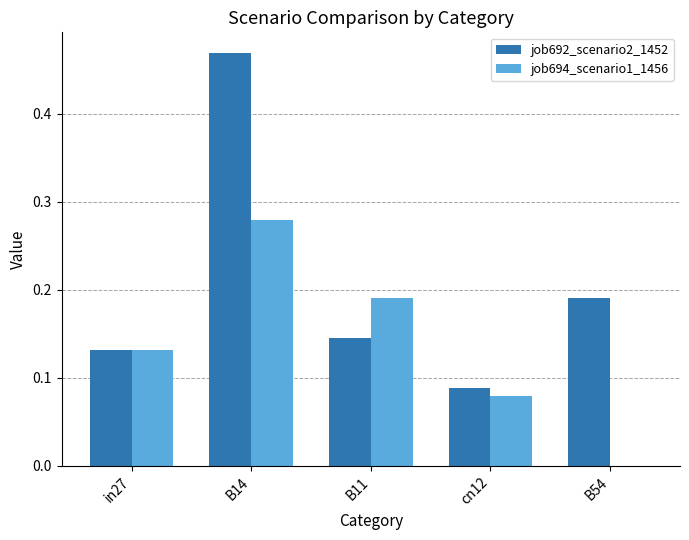

Is the value of job694_scenario1_1456 at cn12 greater than the value of job692_scenario2_1452 at B14?

No